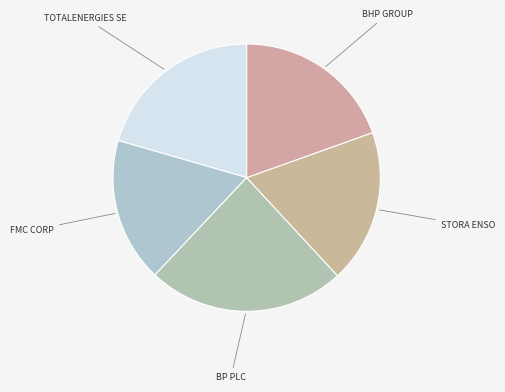

Which slice is the largest?

BP PLC